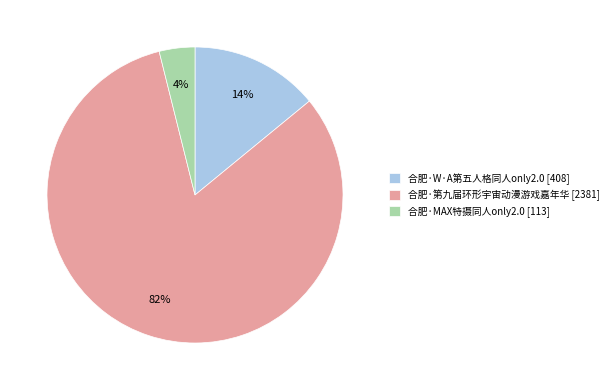

Is the sum of 合肥·第九届环形宇宙动漫游戏嘉年华 and 合肥·MAX特摄同人only2.0 greater than half?

Yes